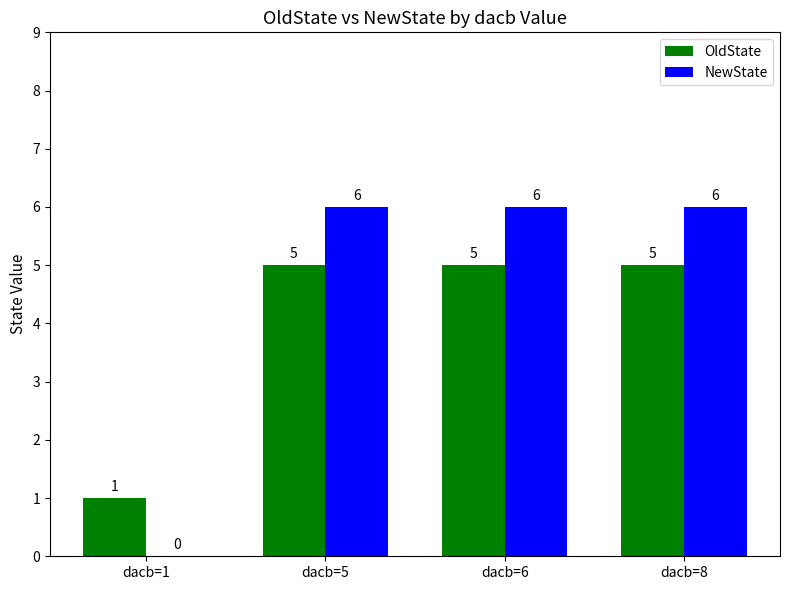

Is it true that OldState equals 5 at dacb=5?

True